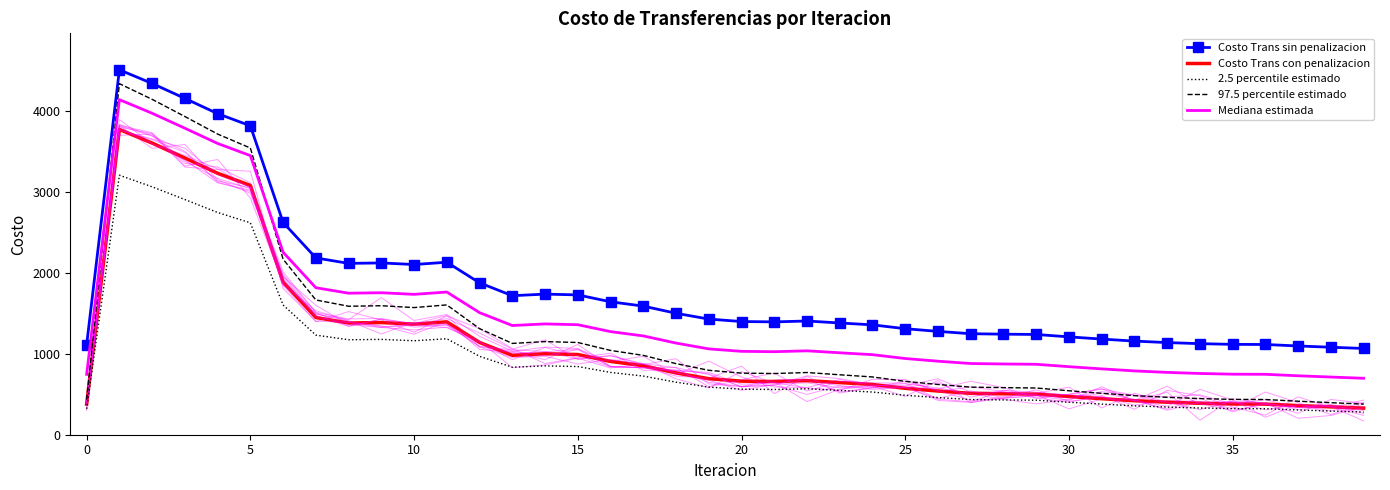

What is the total value across all series at 24?

4208.5